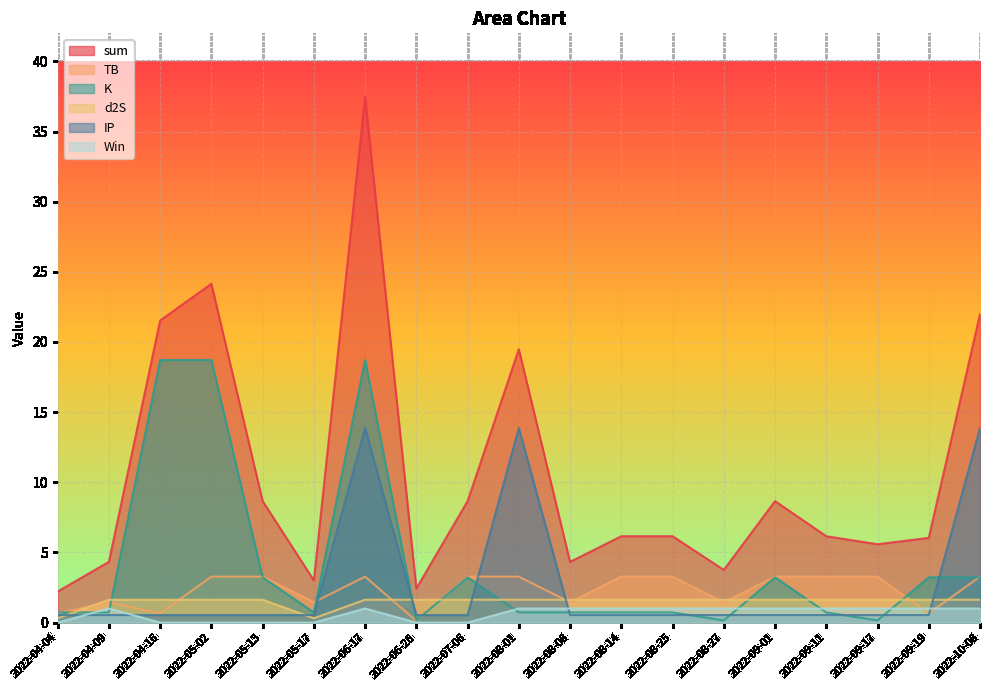

What value does the IP series have at 2022-06-17?

13.9